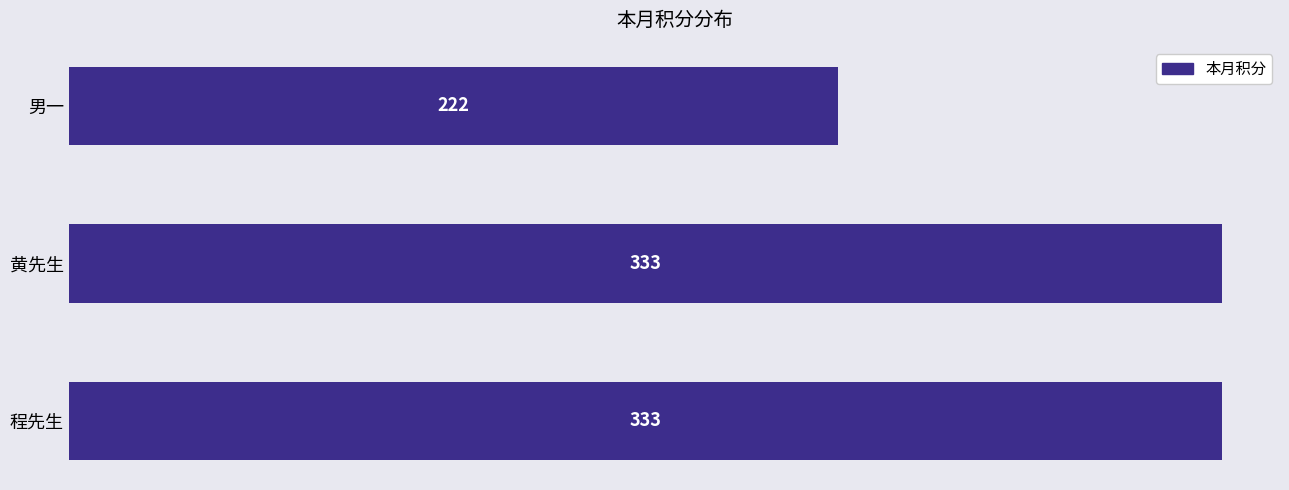

Count the values in the range 222 to 333.

3